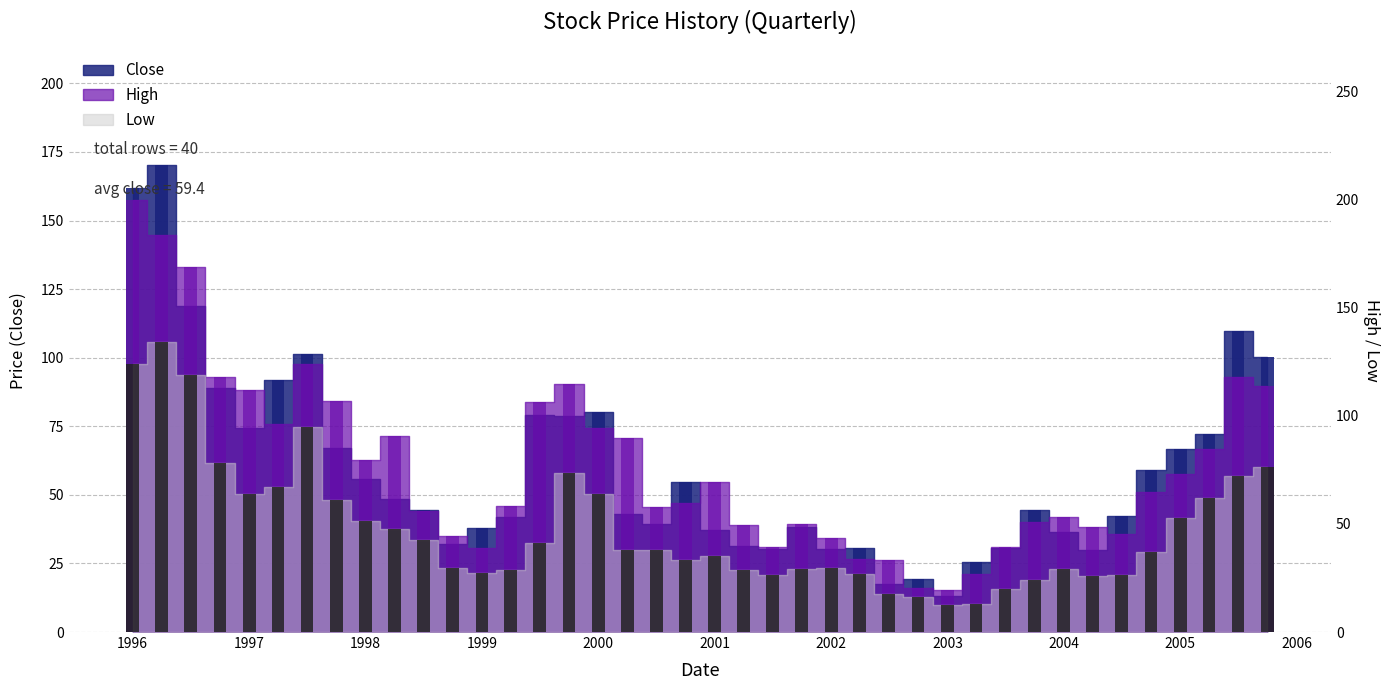

Which series has the largest total across all categories?

High